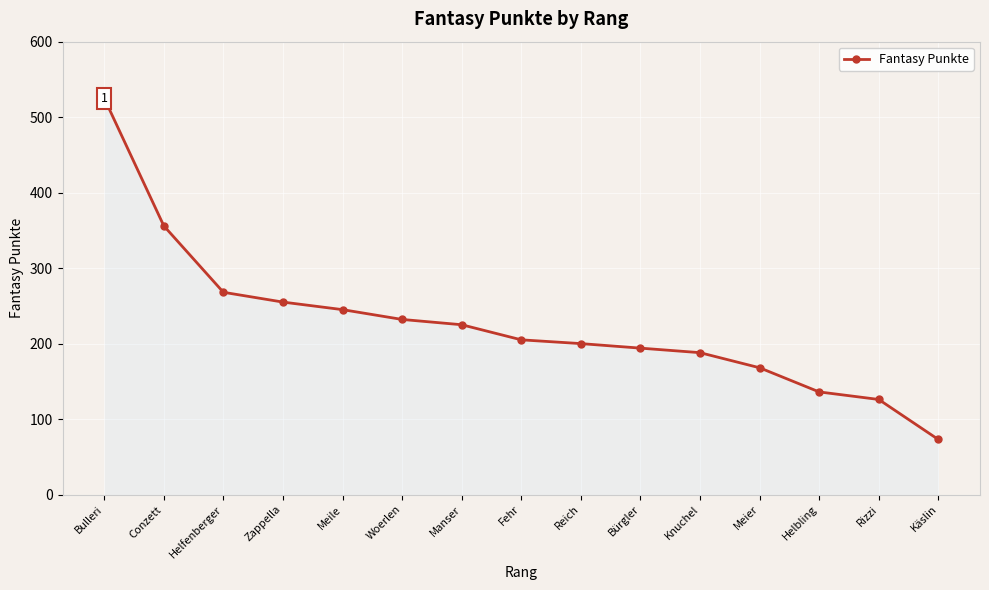

Reading left to right, transcribe all the data shown in this chart.

525	356	268	255	245	232	225	205	200	194	188	168	136	126	73